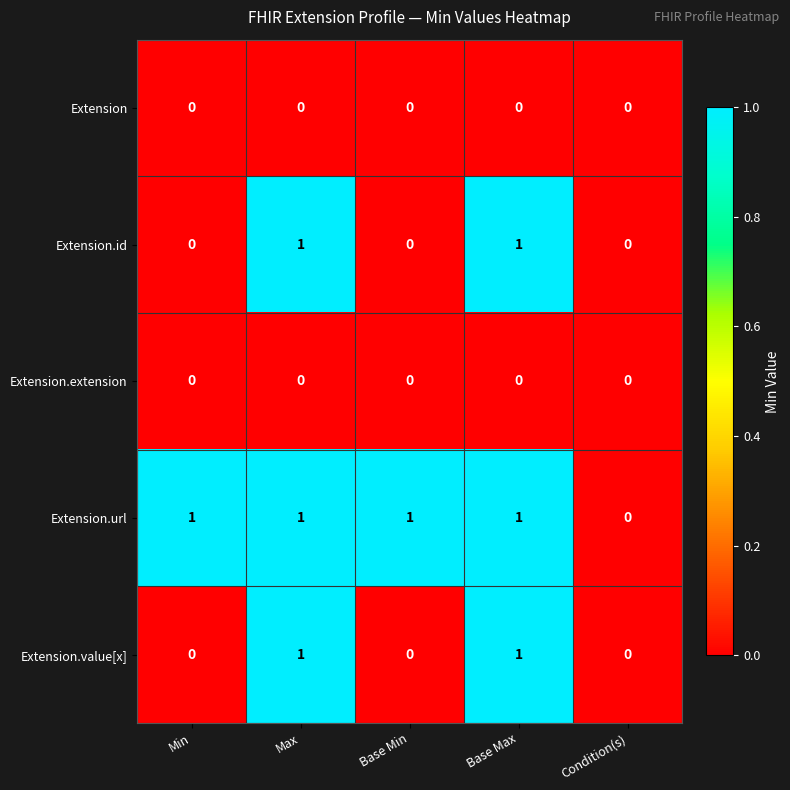

Which series has the largest total across all categories?

Extension.url